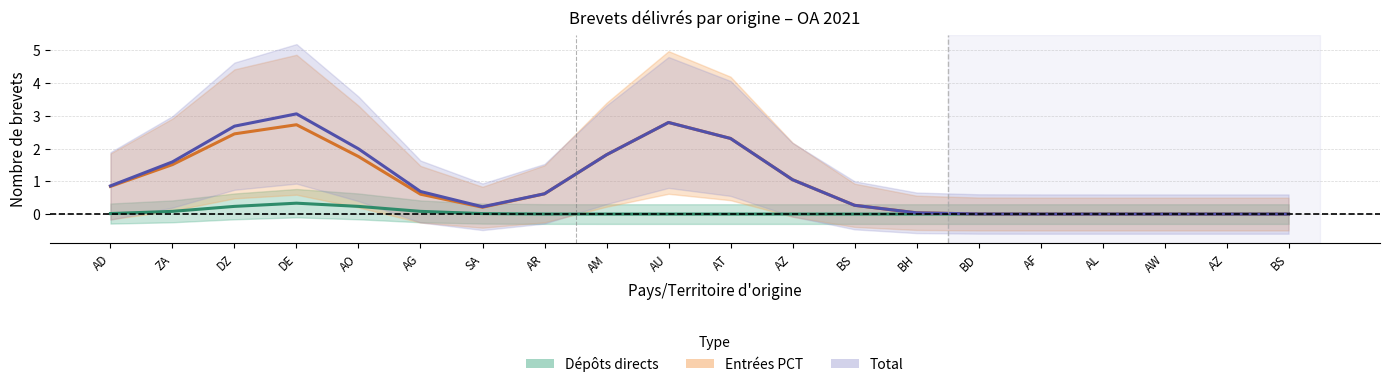

At which label is Dépôts directs closest to 0?

AU